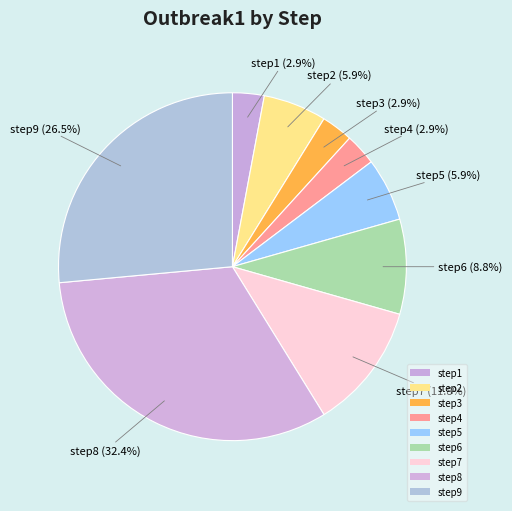

How many slices are in this pie chart?

9